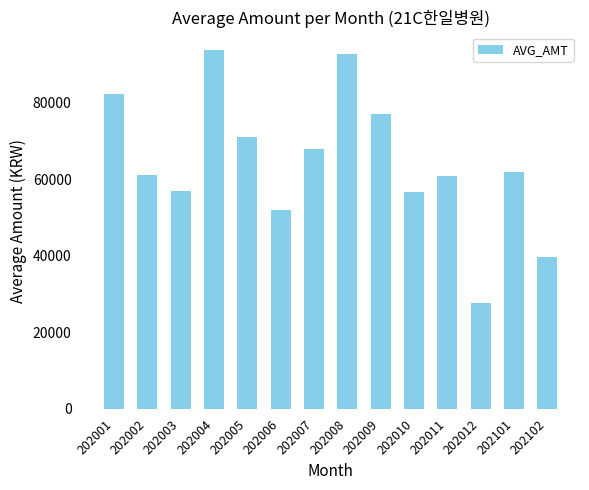

How many distinct data groups are displayed?

1